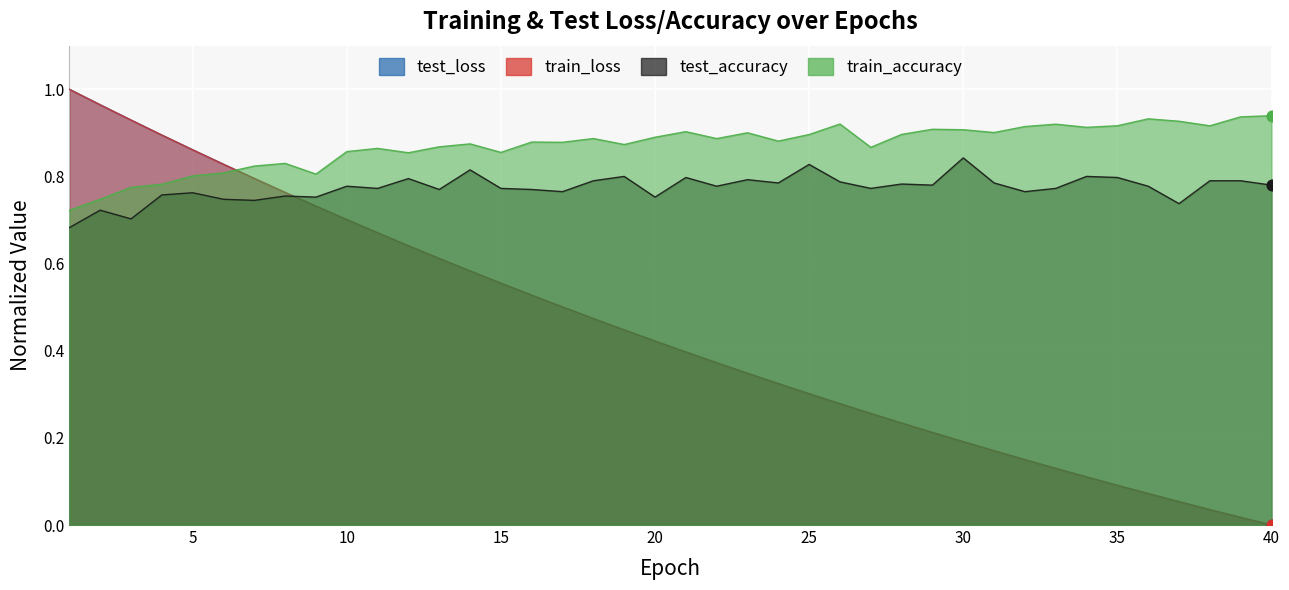

What are all the series names shown in the legend?

test_loss, train_loss, test_accuracy, train_accuracy